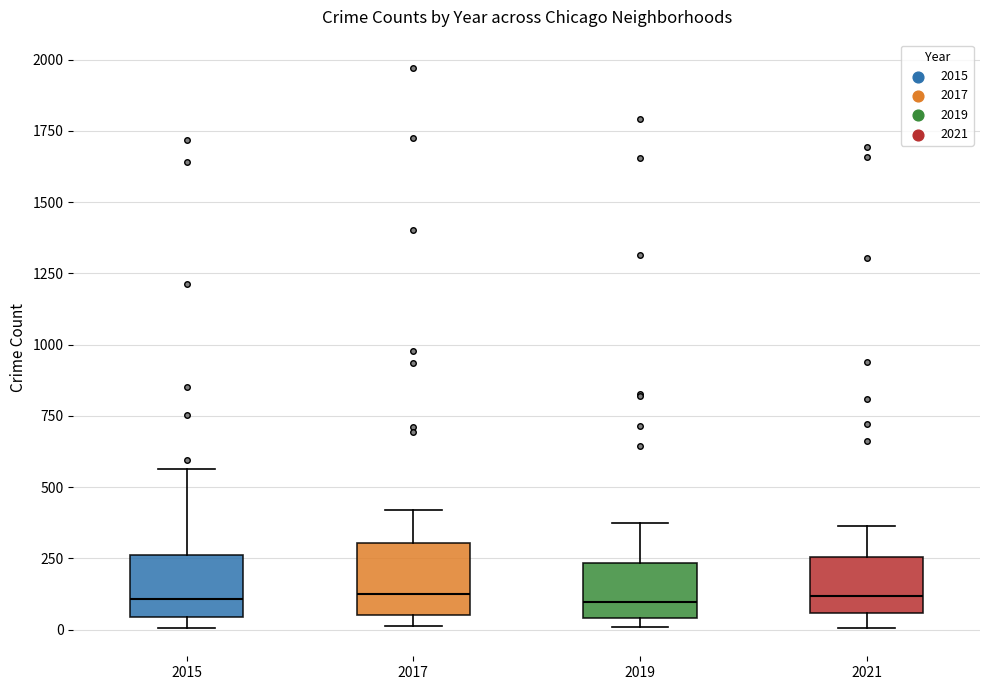

Where does the median line of the box at x = 2019 sit on the y-axis? The values are not printed on the chart, so give them approximately, as read against the axis.

100